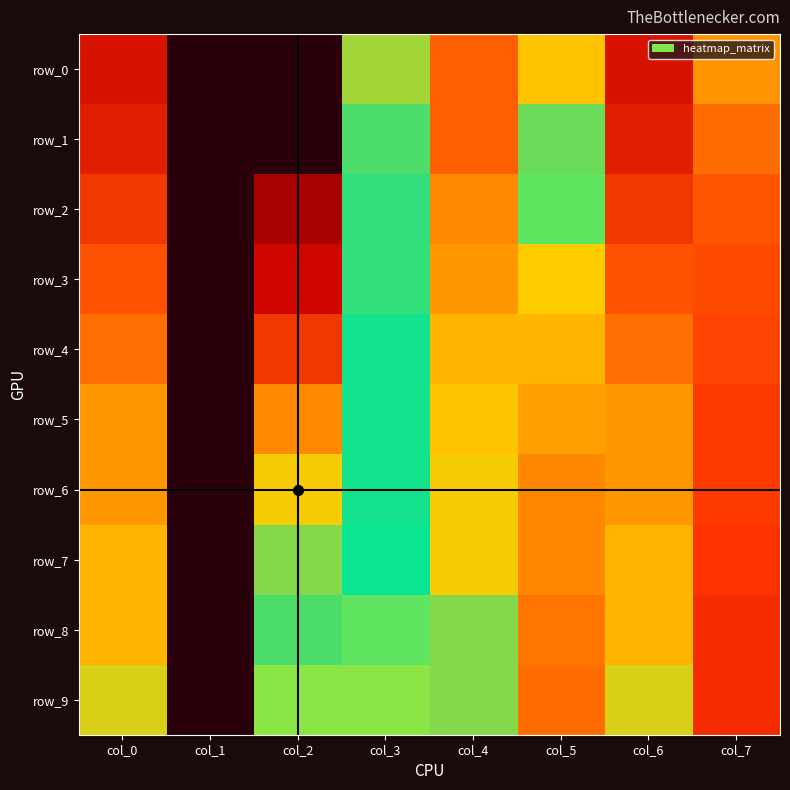

Which series has the largest range (max minus min)?

row_8